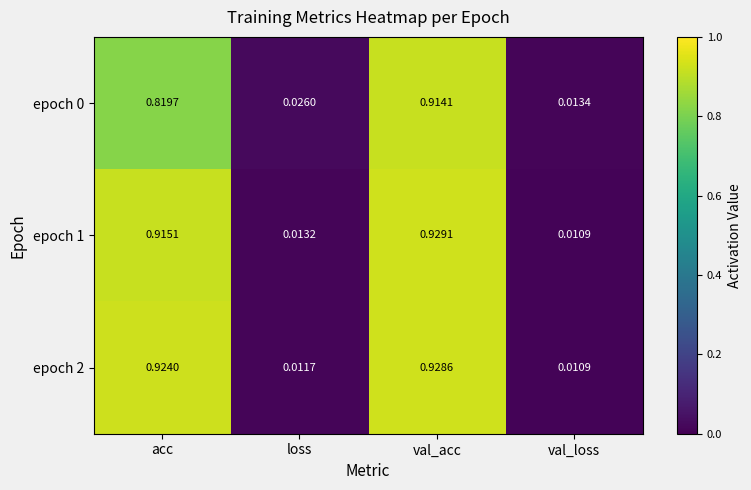

Which category has the highest value across all series?

val_acc